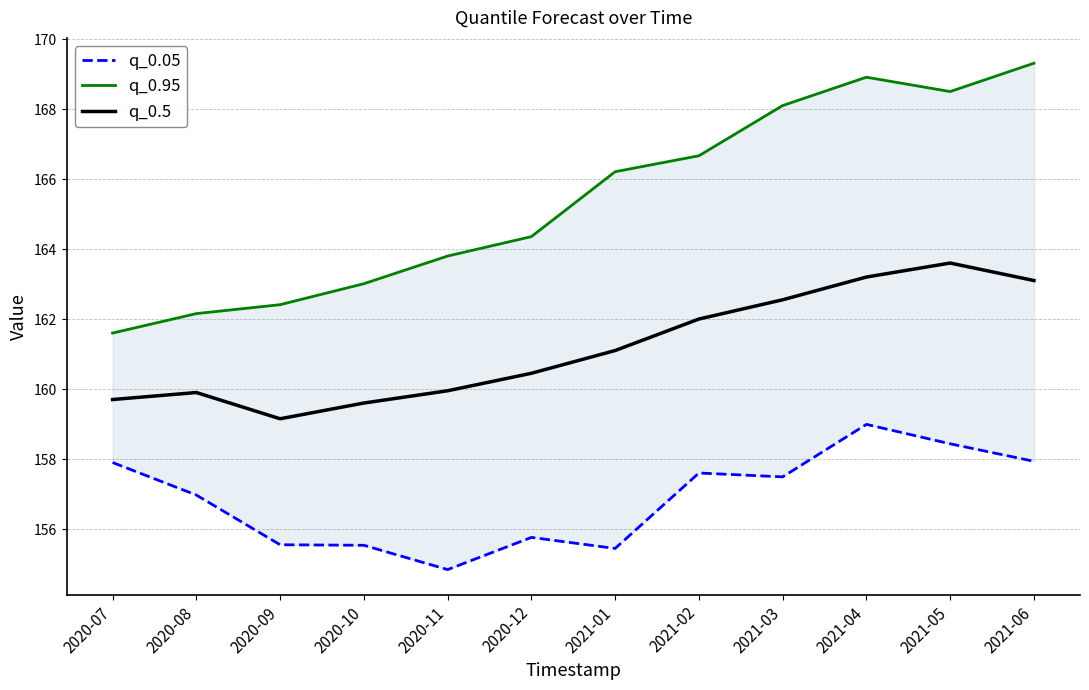

Where is the first local maximum for q_0.05?

2020-12